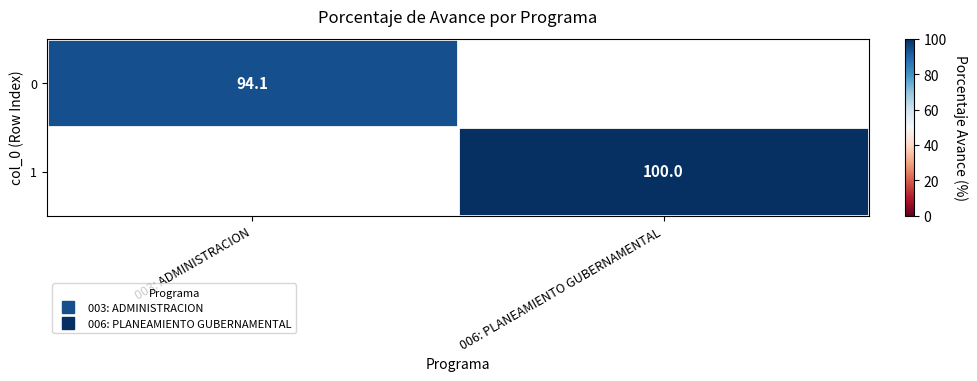

Between 003: ADMINISTRACION and 006: PLANEAMIENTO GUBERNAMENTAL, which is larger?

006: PLANEAMIENTO GUBERNAMENTAL